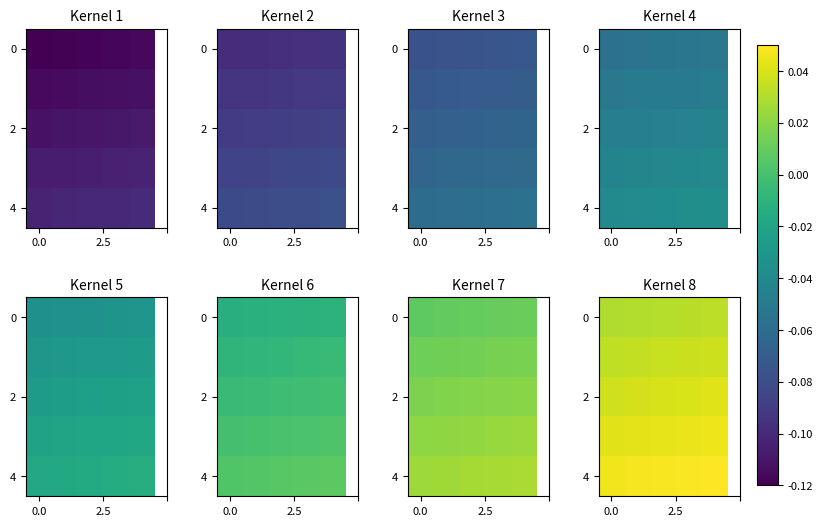

How many categories are shown in the chart?

5